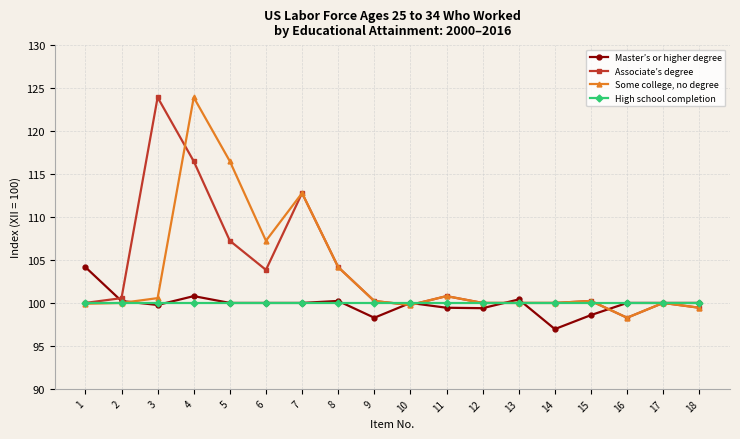

How many lines are shown in the chart?

4